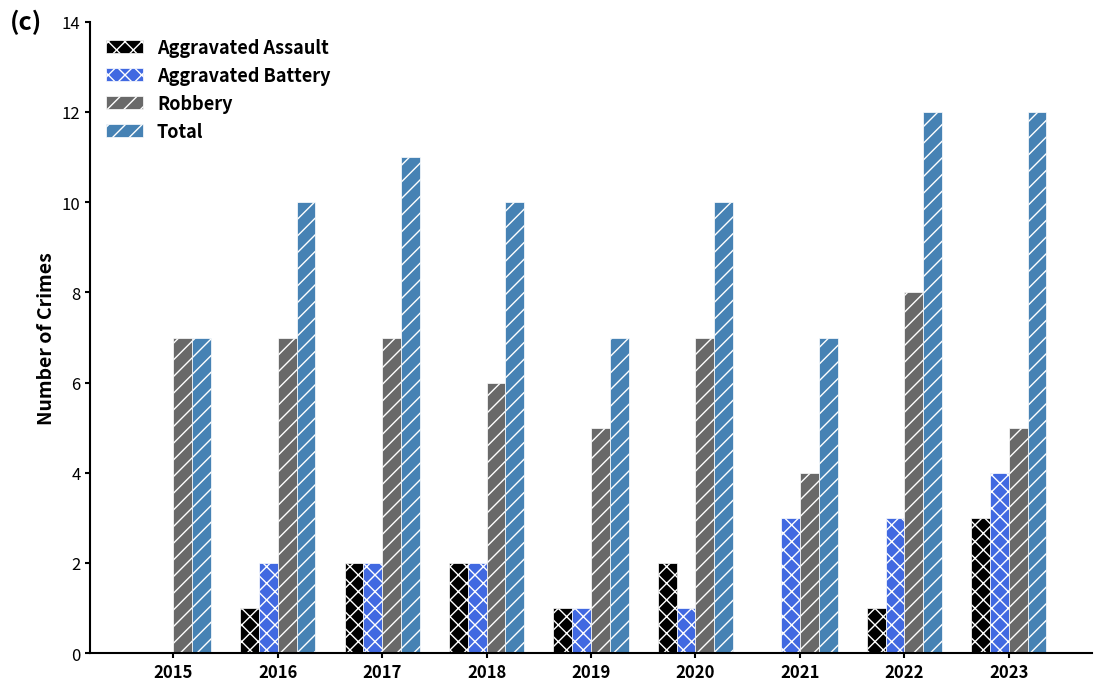

What is the sum of the Aggravated Assault values at 2020 and 2023?

5